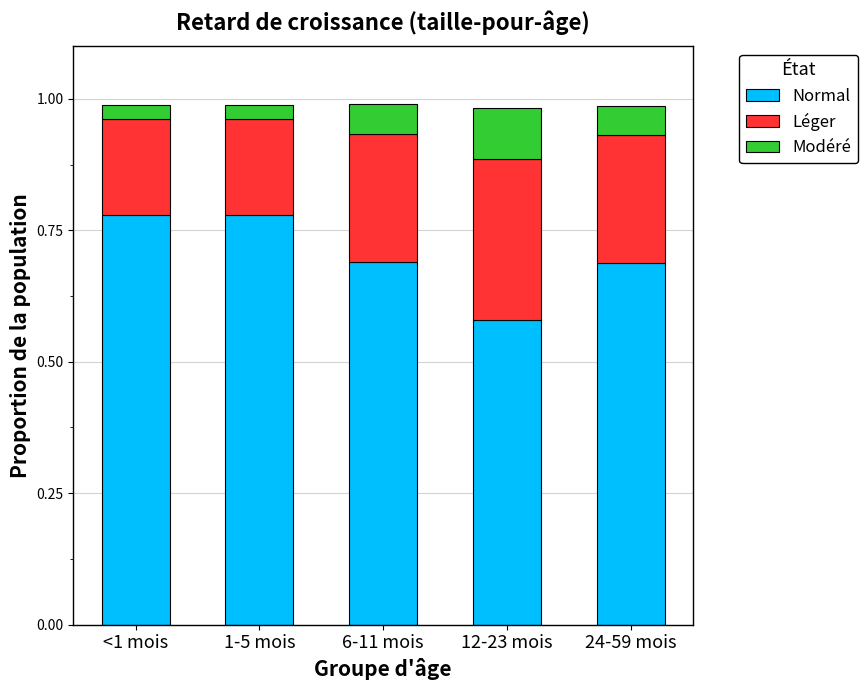

The value of Normal at 24-59 mois is 0.7. True or false?

True